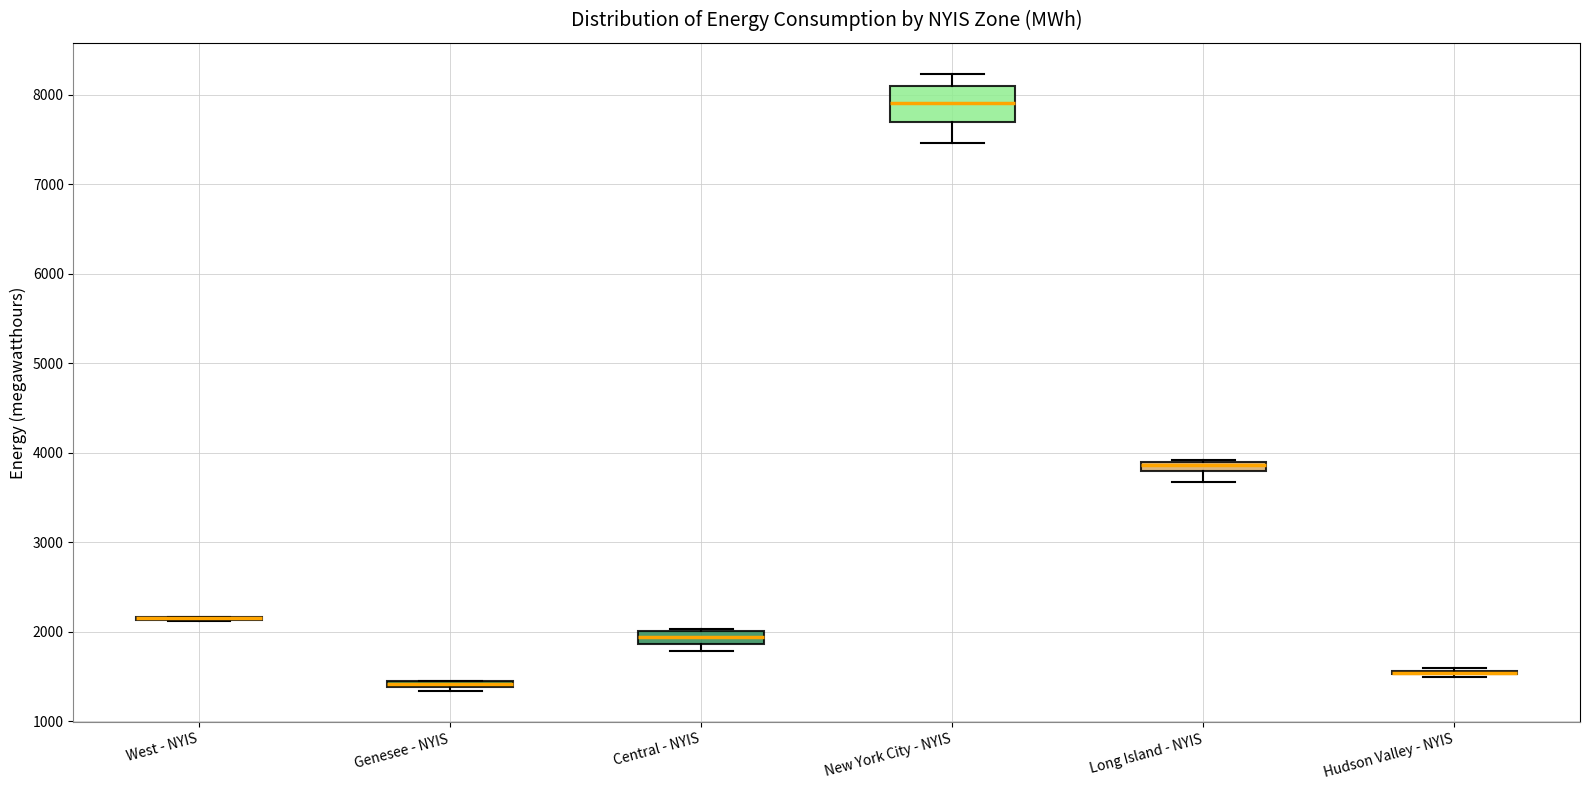

Comparing the boxes themselves (not the whiskers), which one is the tallest?

New York City - NYIS